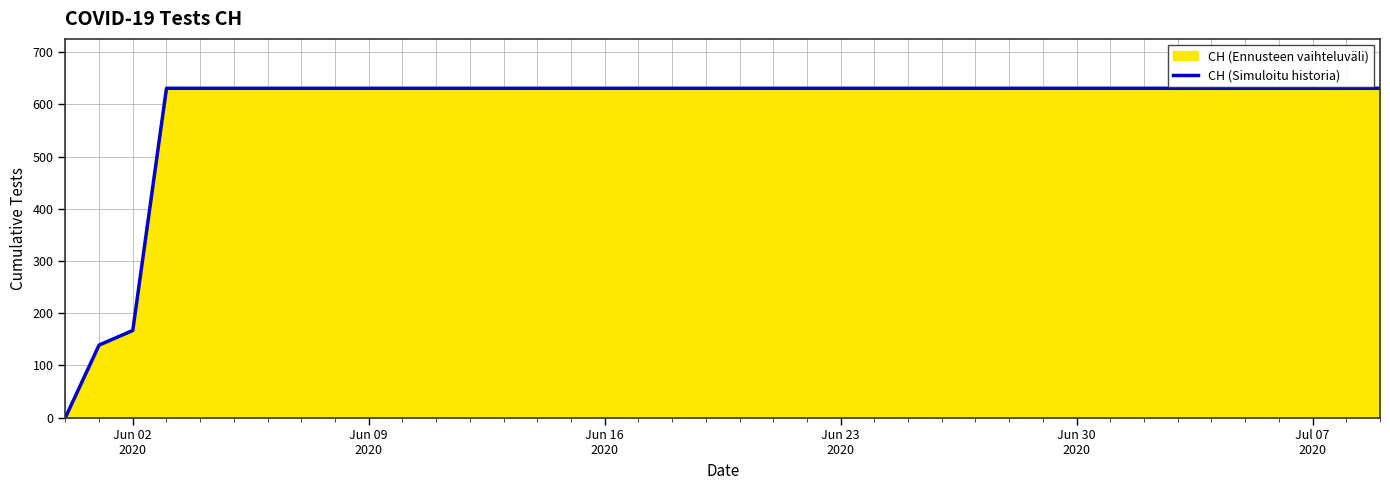

What is the maximum value shown in the chart?

631